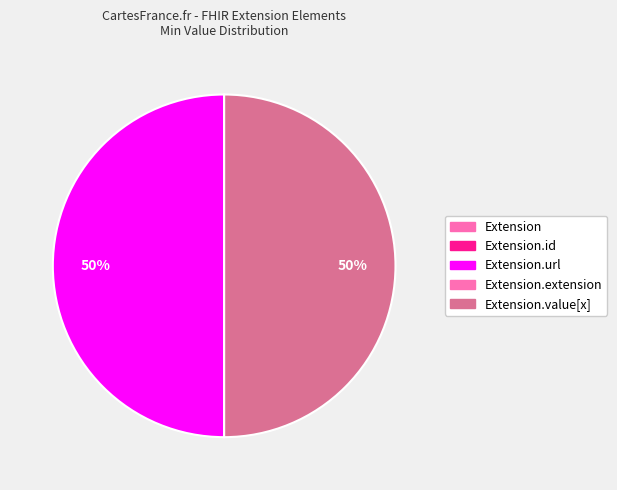

To the nearest percent, what is the average slice percentage?

50%